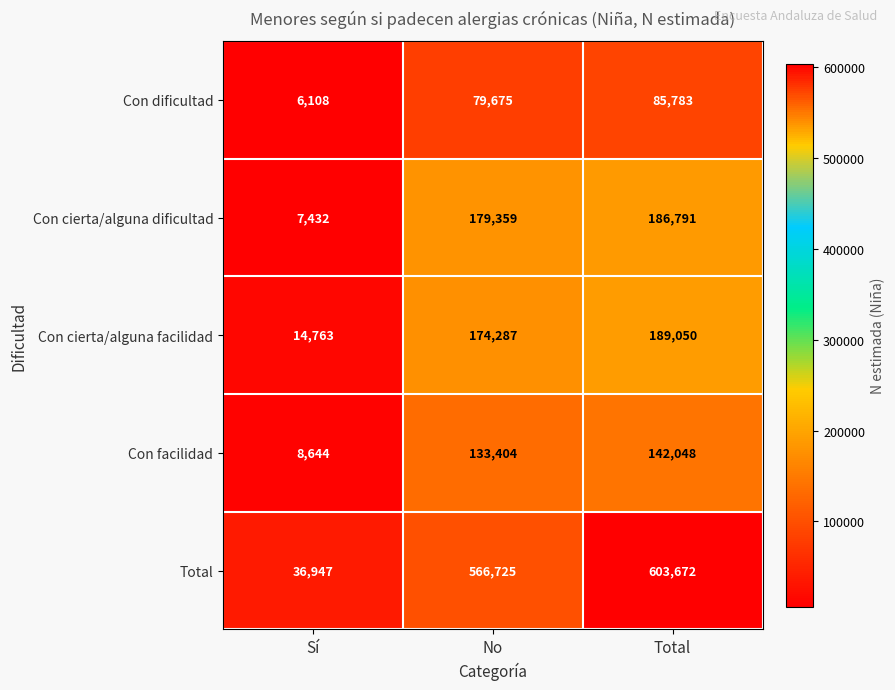

What is the difference between the second highest and minimum values in the Total series?

529778